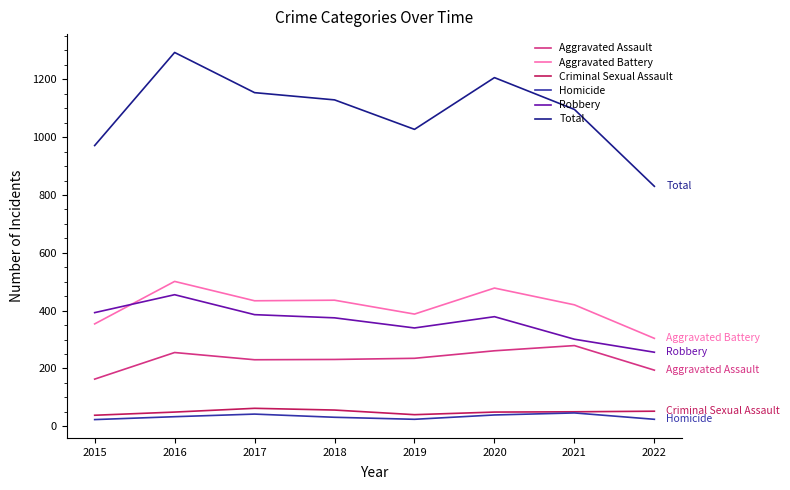

How many values in the Aggravated Battery series are below 434?

4